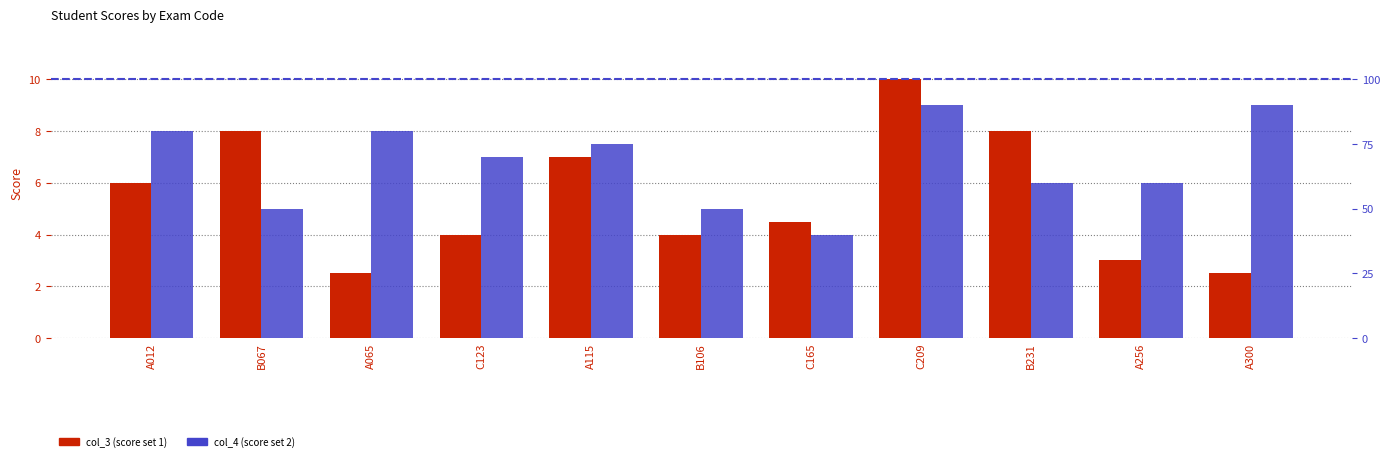

What is the spread (max minus min) of values at B231?

2.0